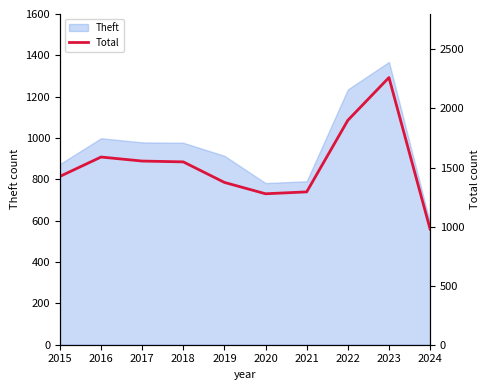

The value at 2019 is 518. True or false?

False